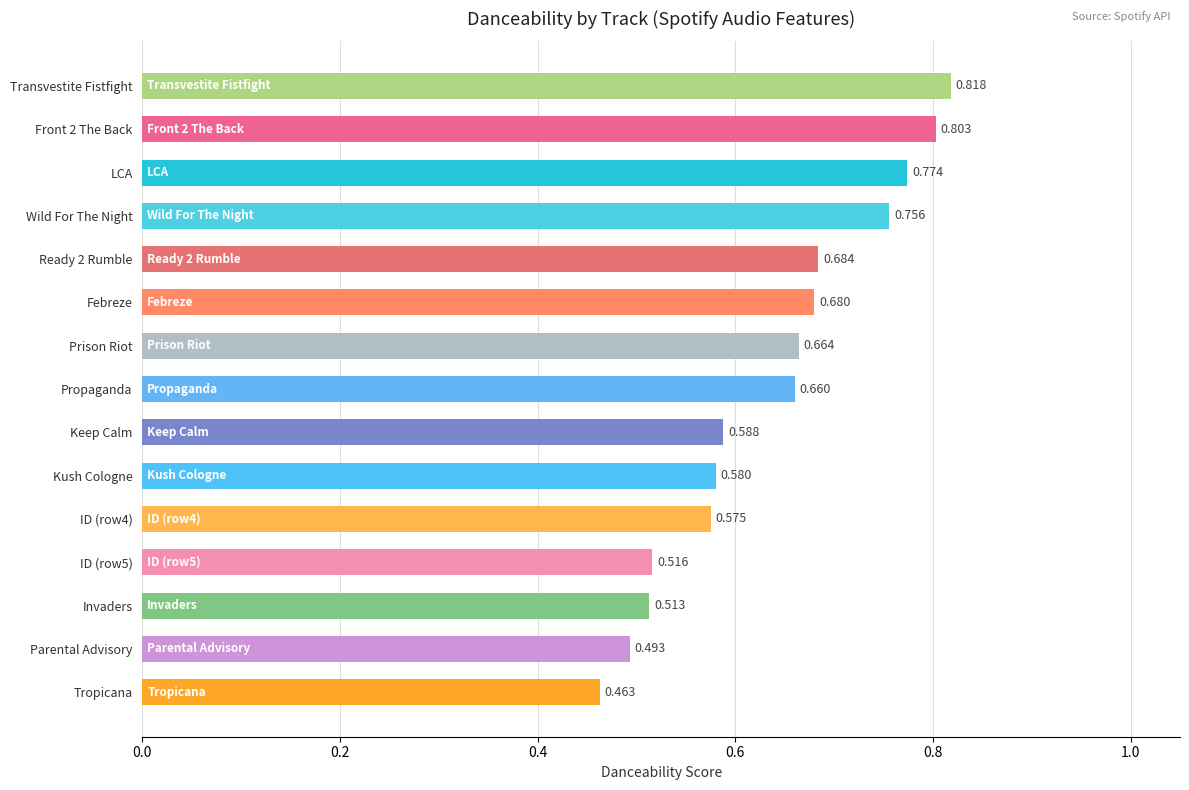

What is the label of the 8th bar from the bottom?

Propaganda